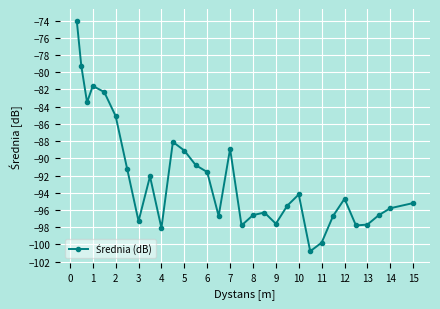

How many interior local peaks (higher than both neighbors) does the data have?

7